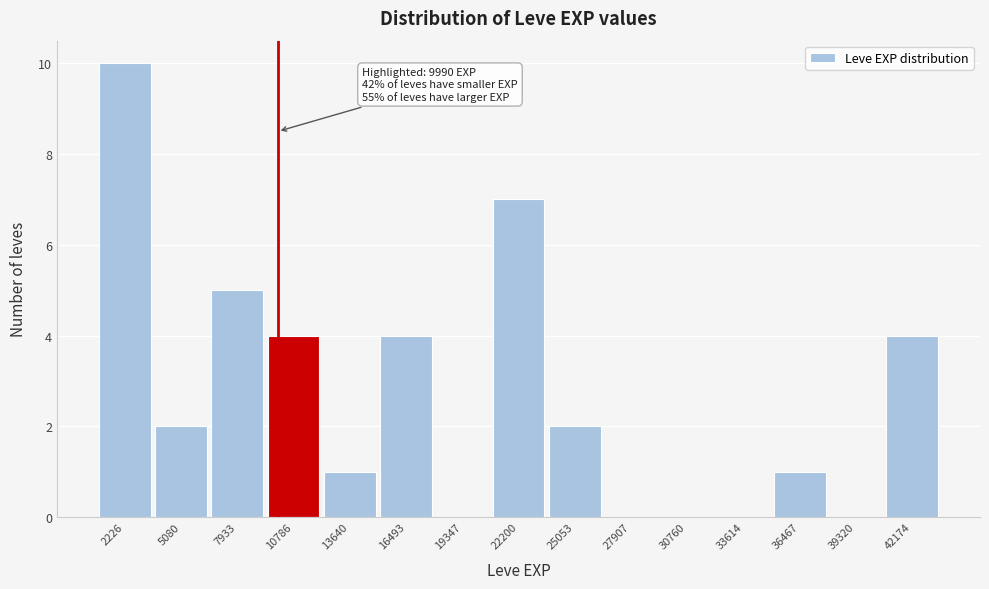

Over which range of the x-axis is the bar tallest?

1000 to 3500